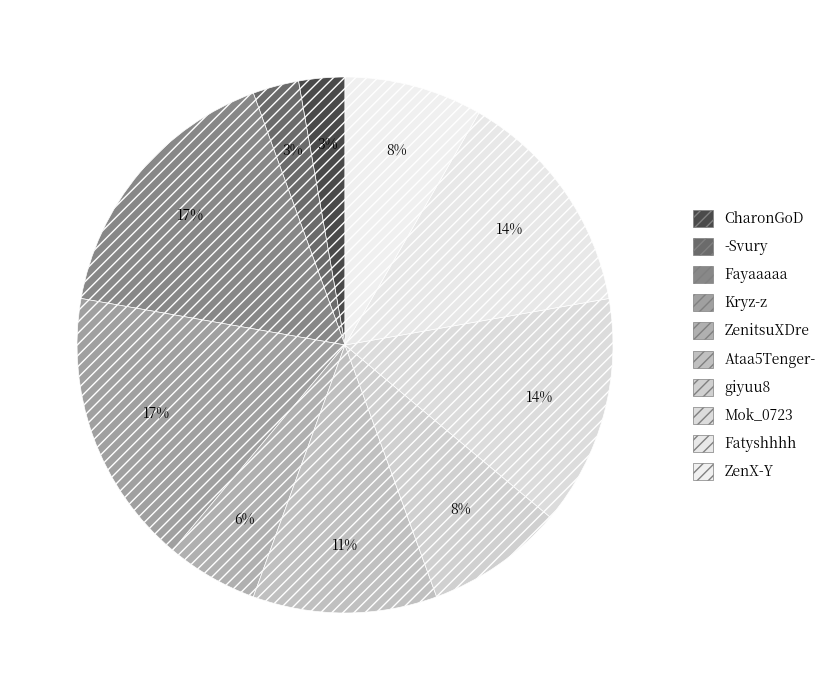

Count the number of slices in the pie.

10